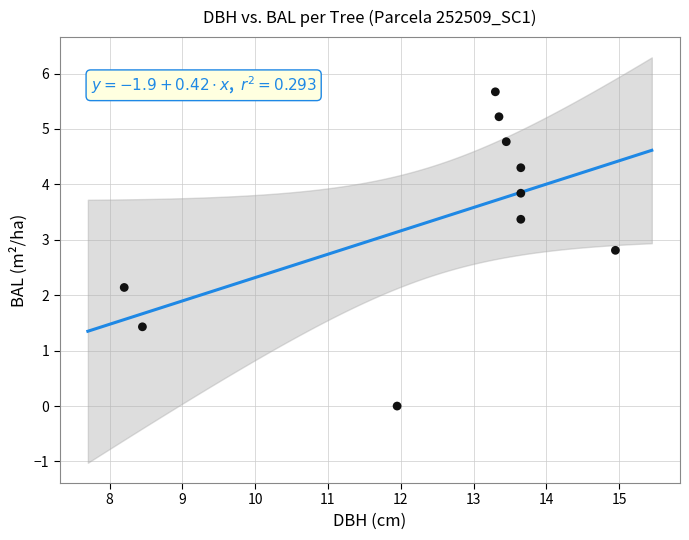

What is the average Y value?

3.4